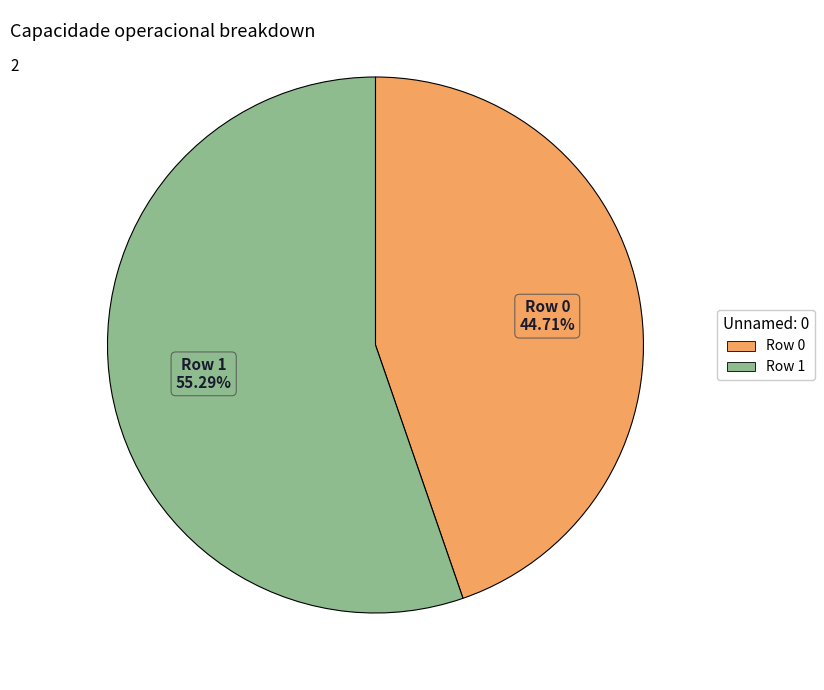

Does any single category account for the majority?

Yes